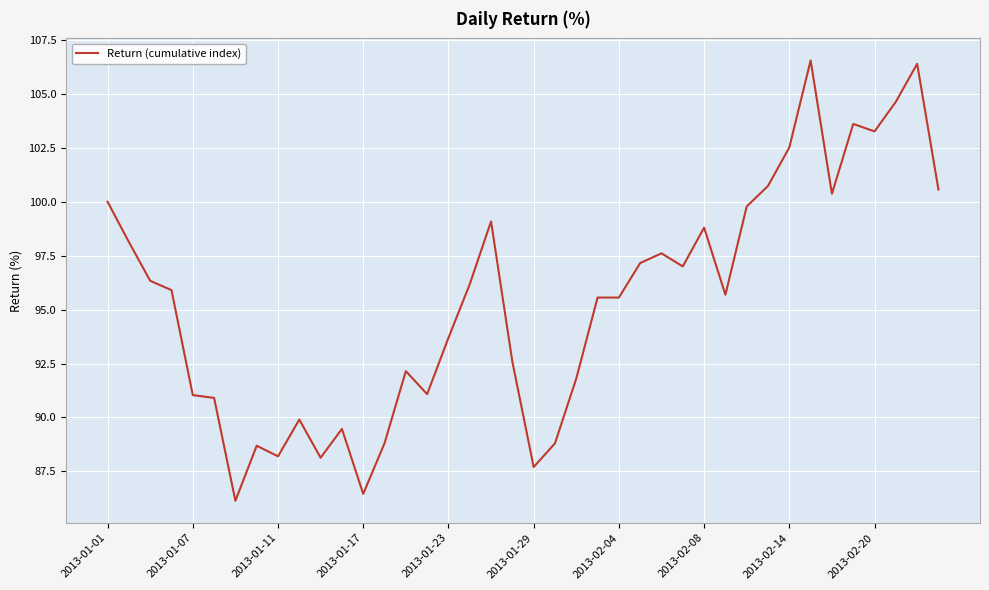

What is the maximum value shown in the chart?

106.6